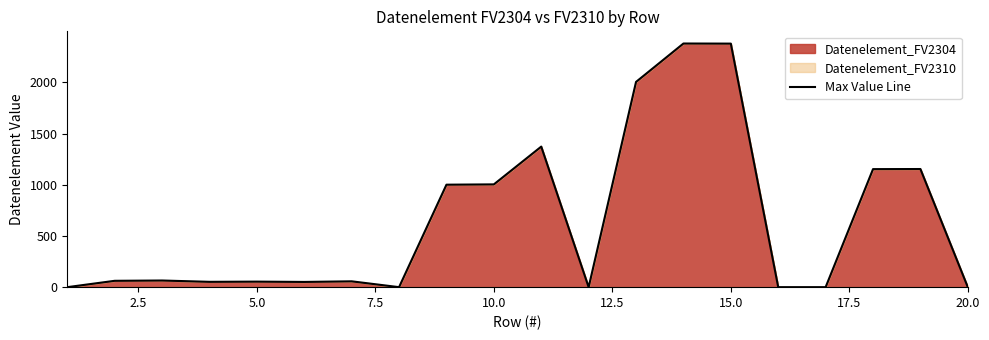

Is it true that the value at 15.0 is 2379?

True